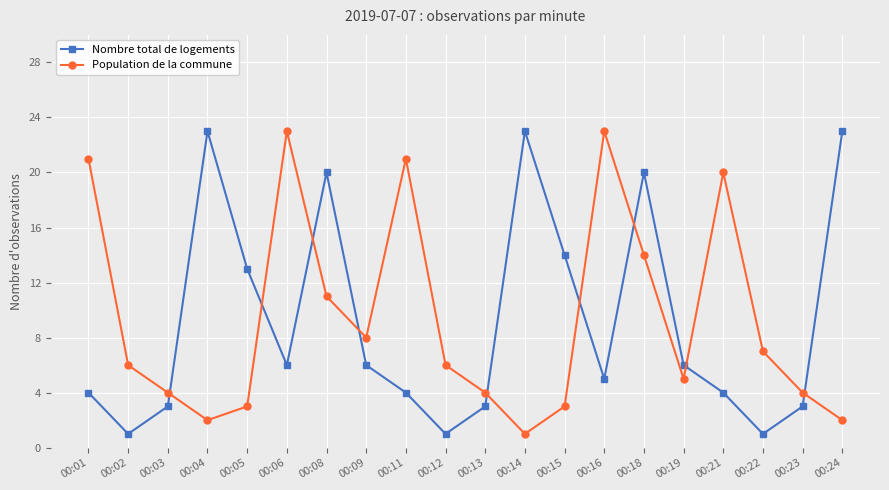

What is the maximum value for Population de la commune?

23